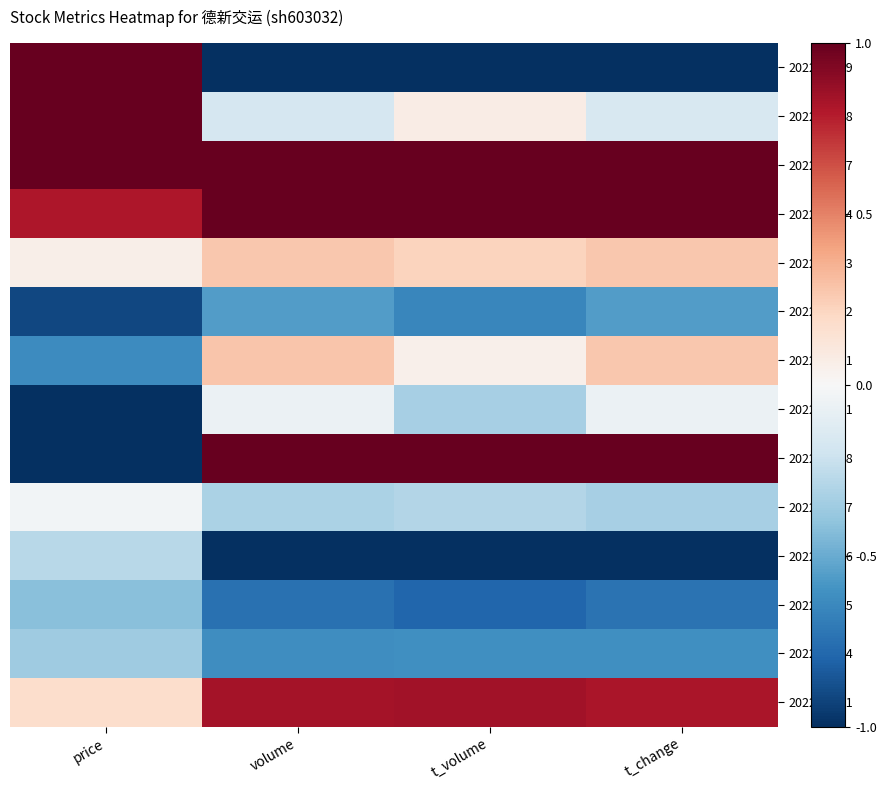

Between t_change and volume, which is larger?

t_change